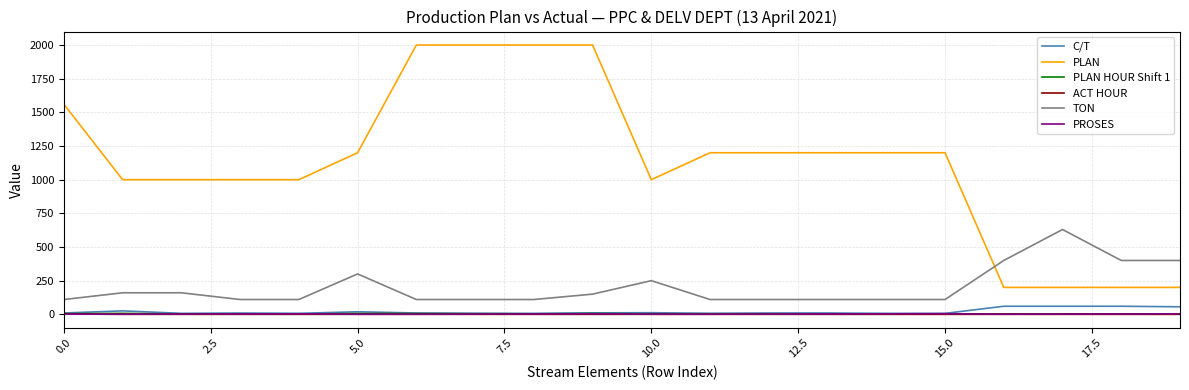

What is the maximum value shown in the chart?

2000.0